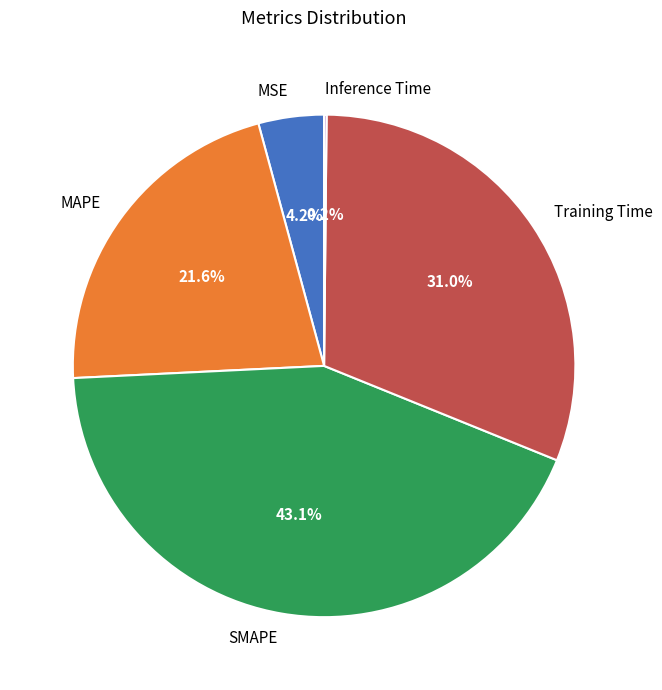

What portion of the pie excludes SMAPE?

56.9%